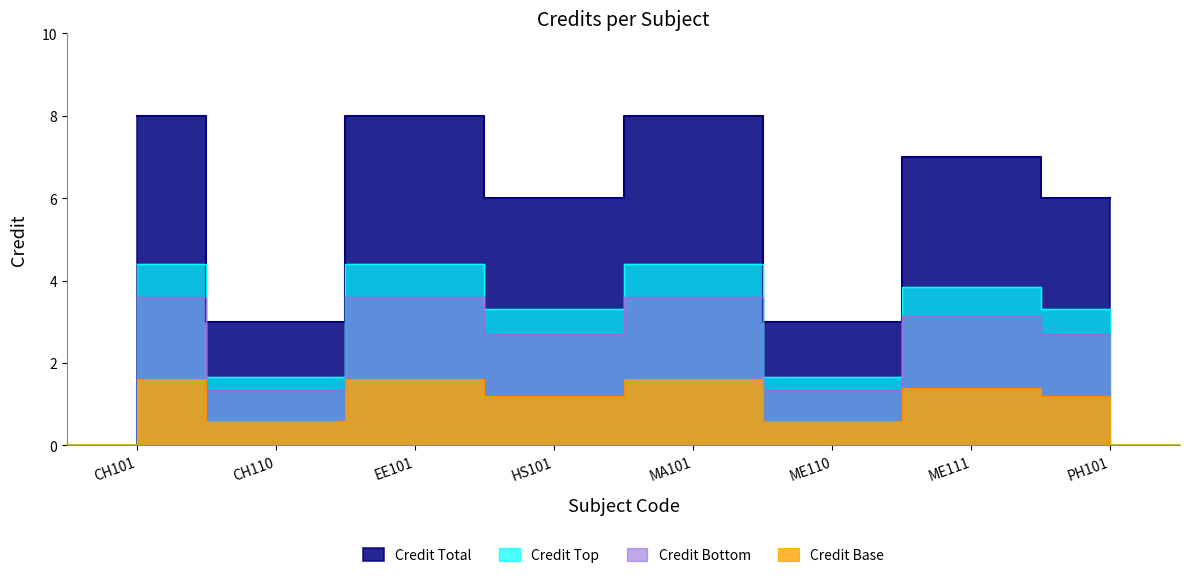

What is the value of the 3rd point from the left?

8